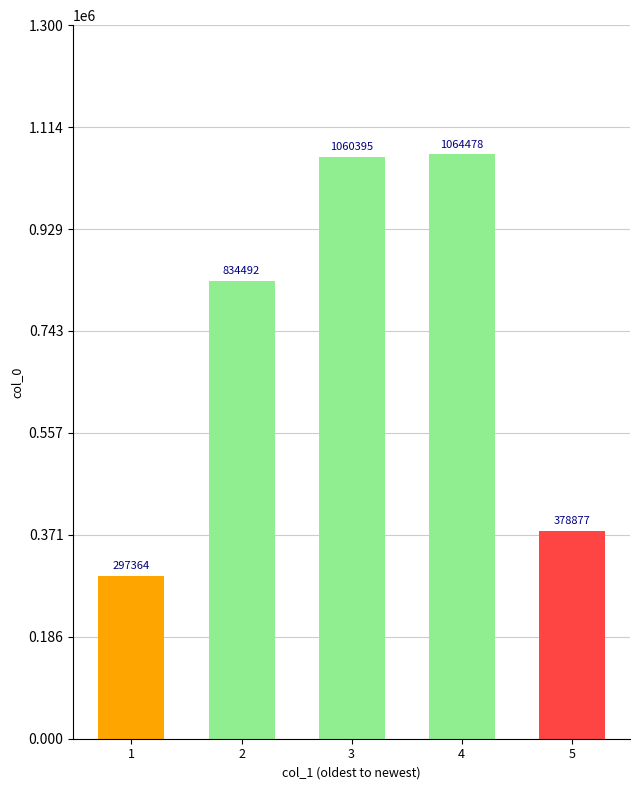

Which category has the lowest value across all series?

1